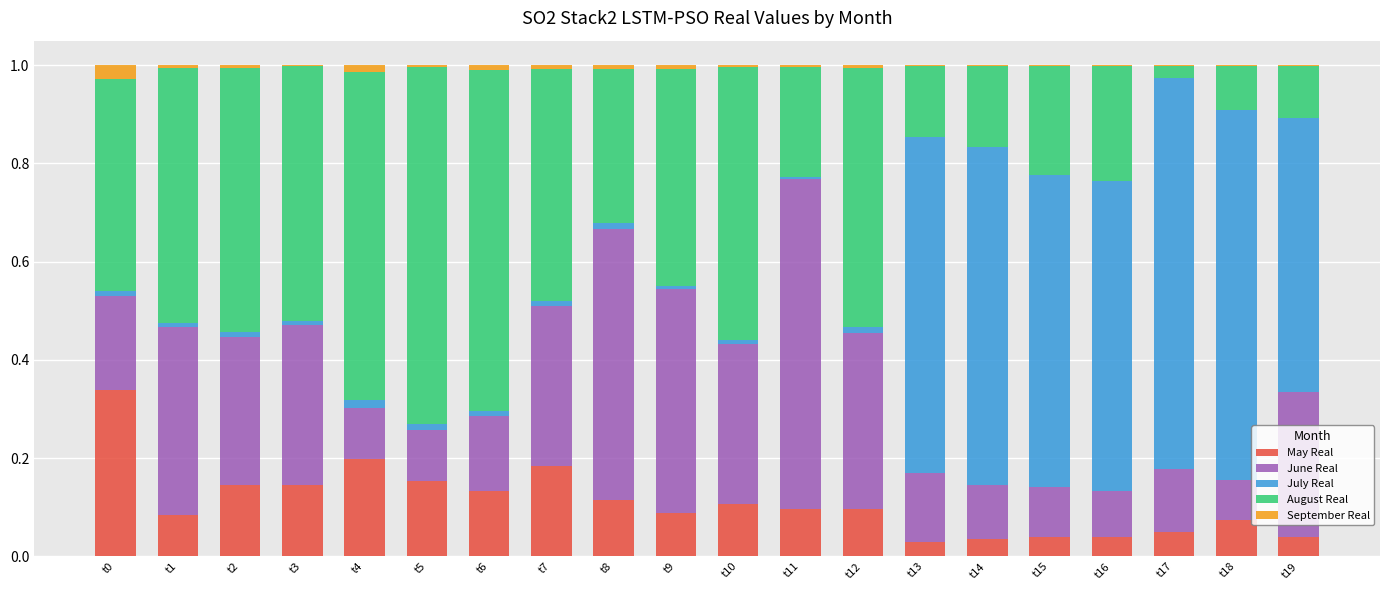

The value of May Real at t11 is 0.1. True or false?

True